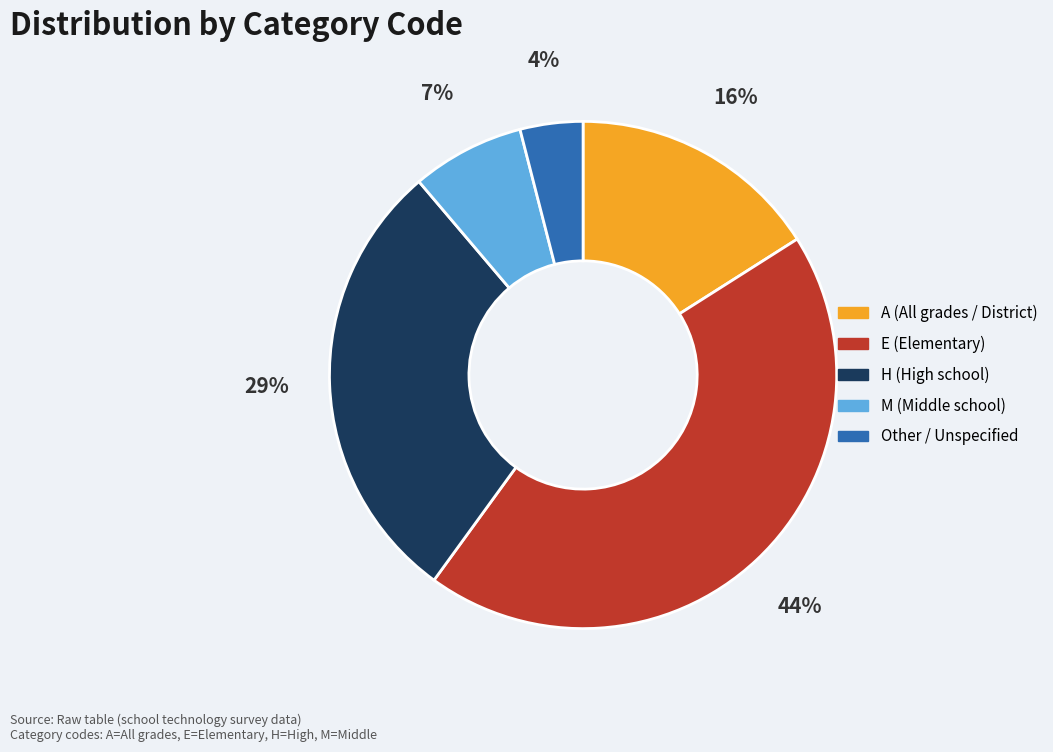

How many segments does this pie chart have?

5